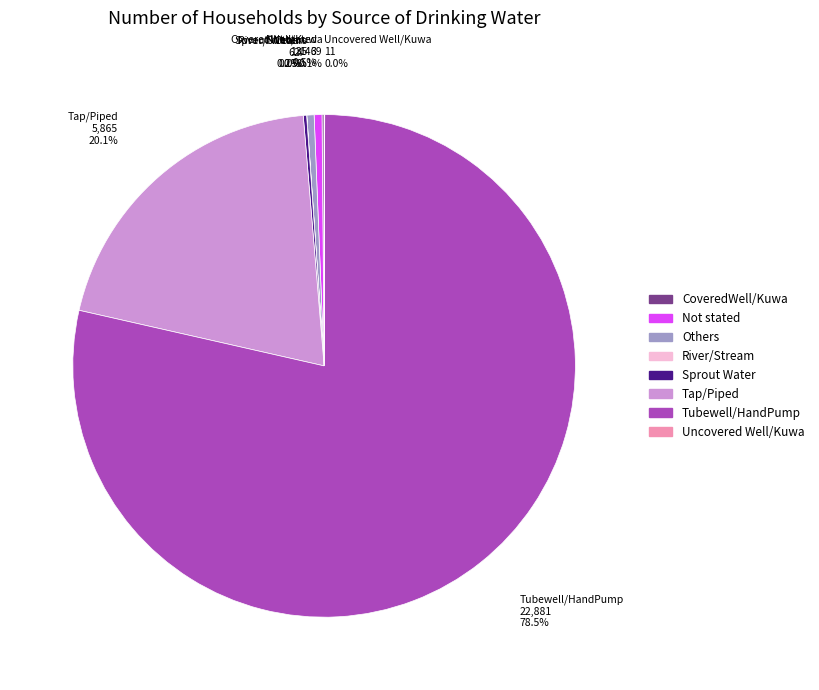

What portion of the pie excludes Others?

99.5%